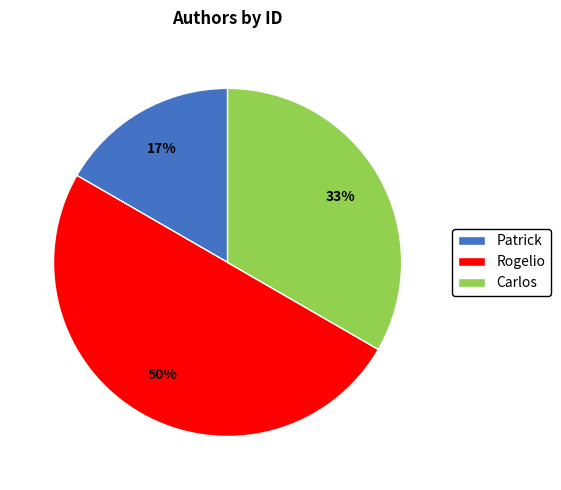

To the nearest percent, what is the difference between the largest and smallest slice percentages?

33%